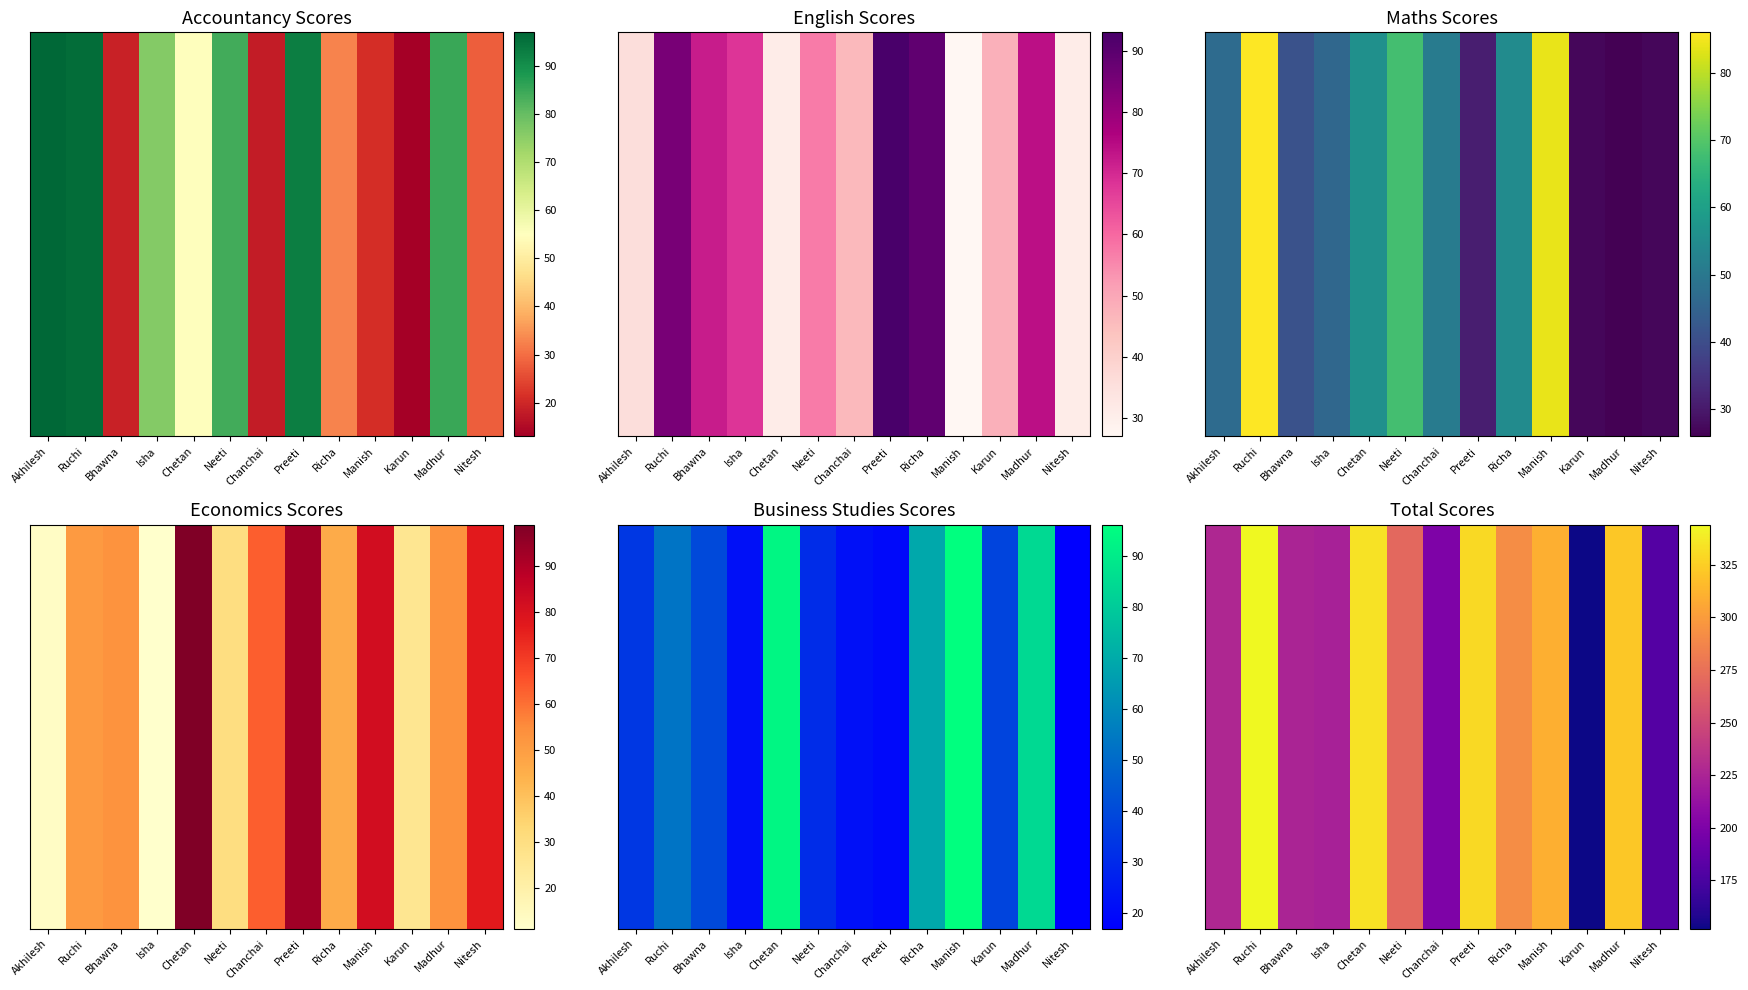

What is the average value?

262